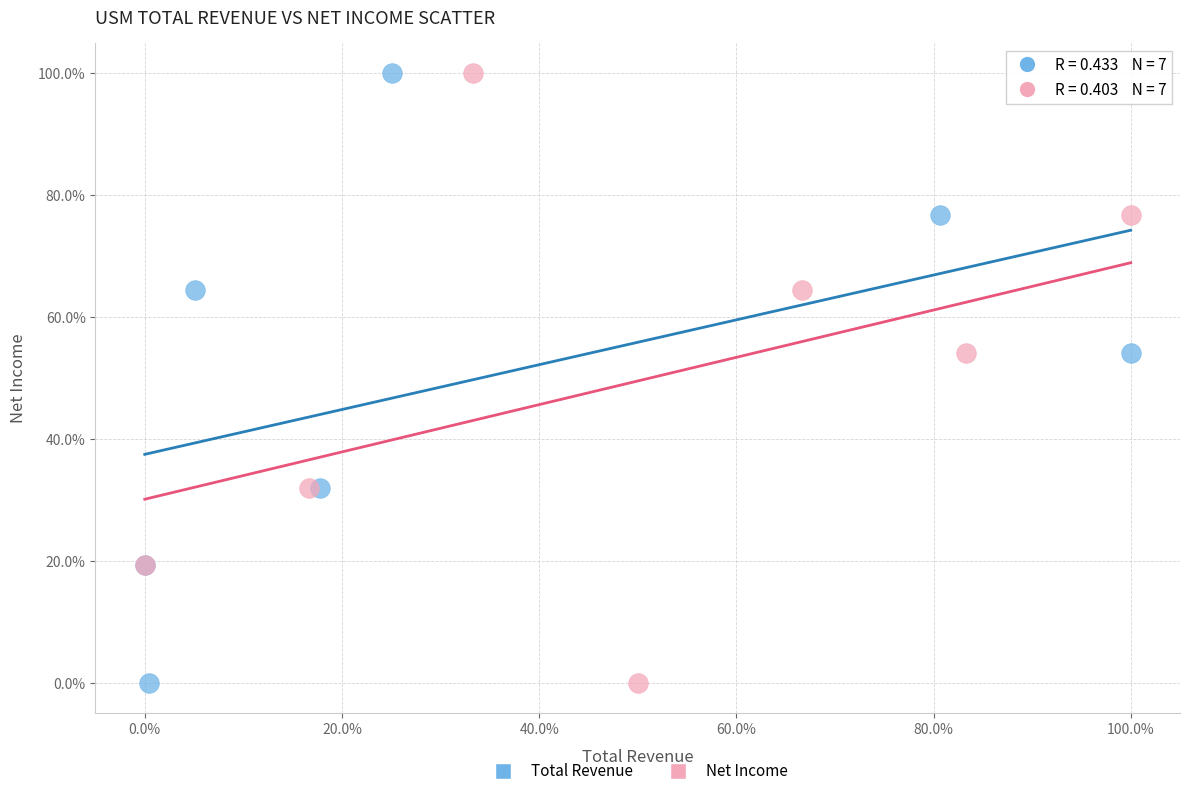

What are all the series names shown in the legend?

Total Revenue, Net Income